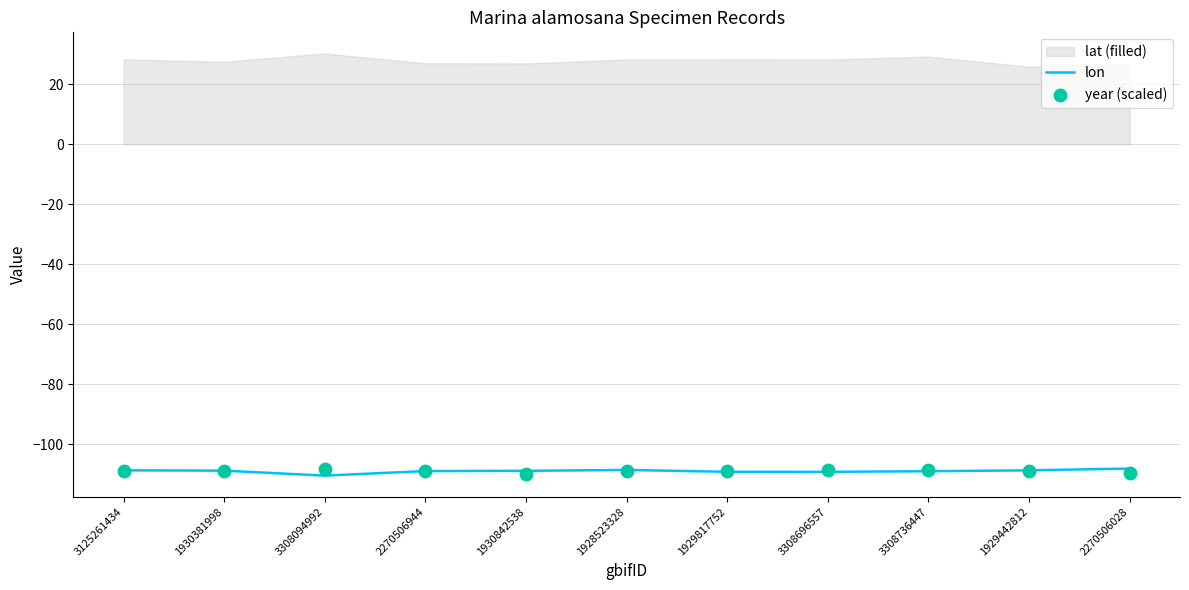

Which series reaches the minimum Y coordinate?

lon